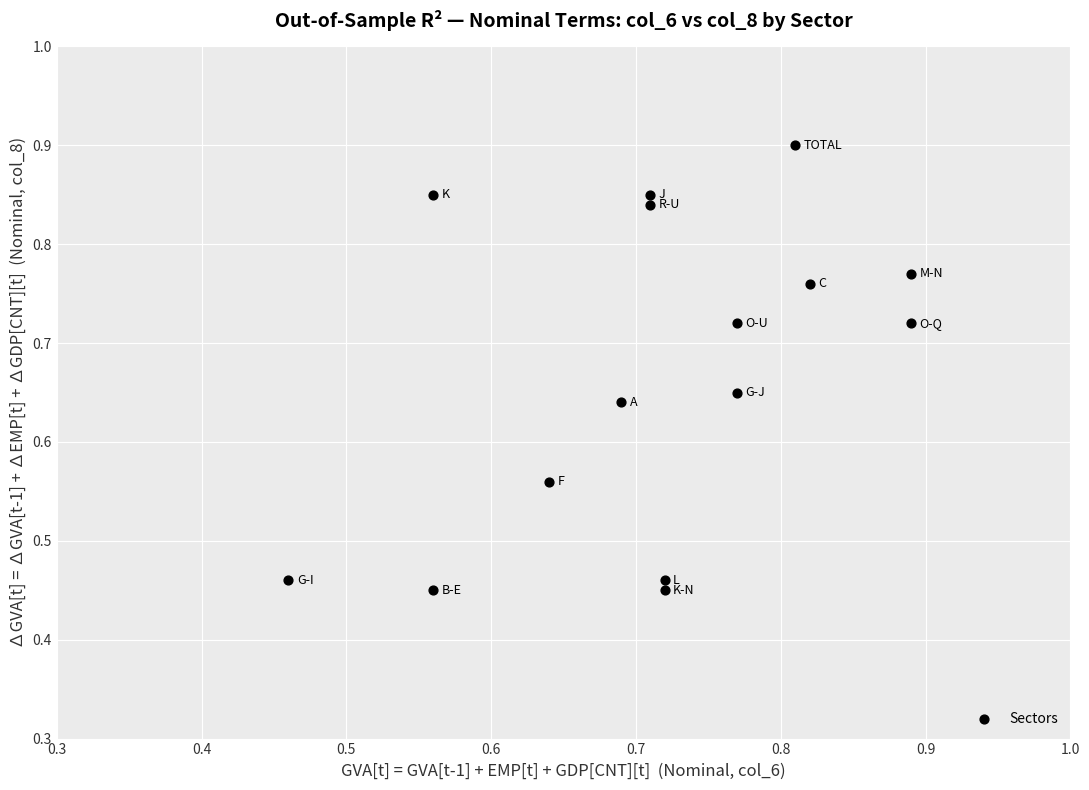

Count the number of points in this scatter plot.

15